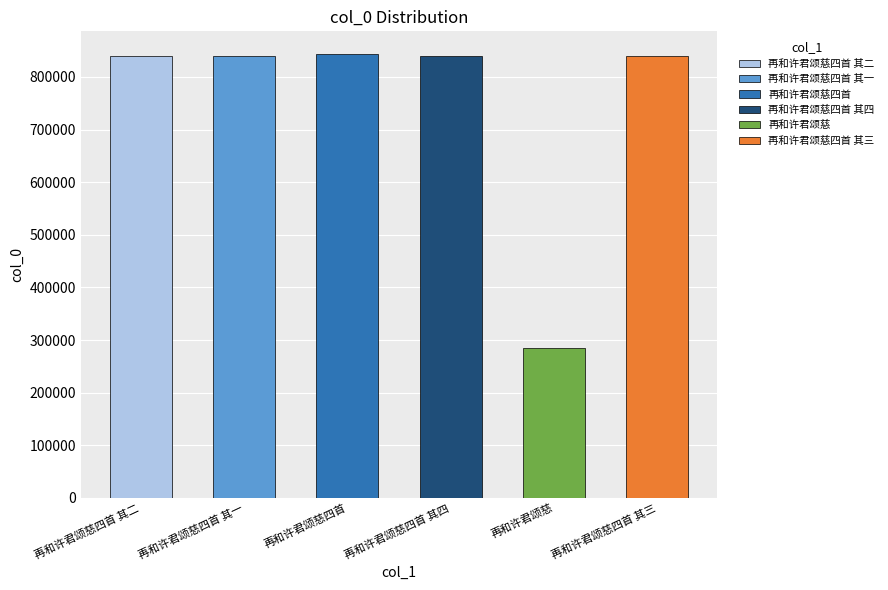

What is the sum of the values at 再和许君颂慈四首 其二 and 再和许君颂慈四首 其一?

1679505